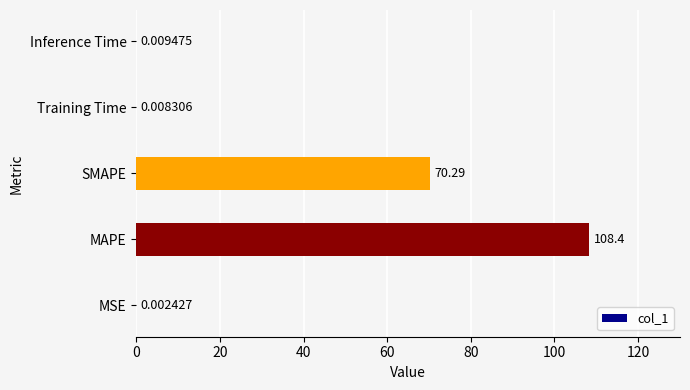

Between MSE and SMAPE, which is larger?

SMAPE